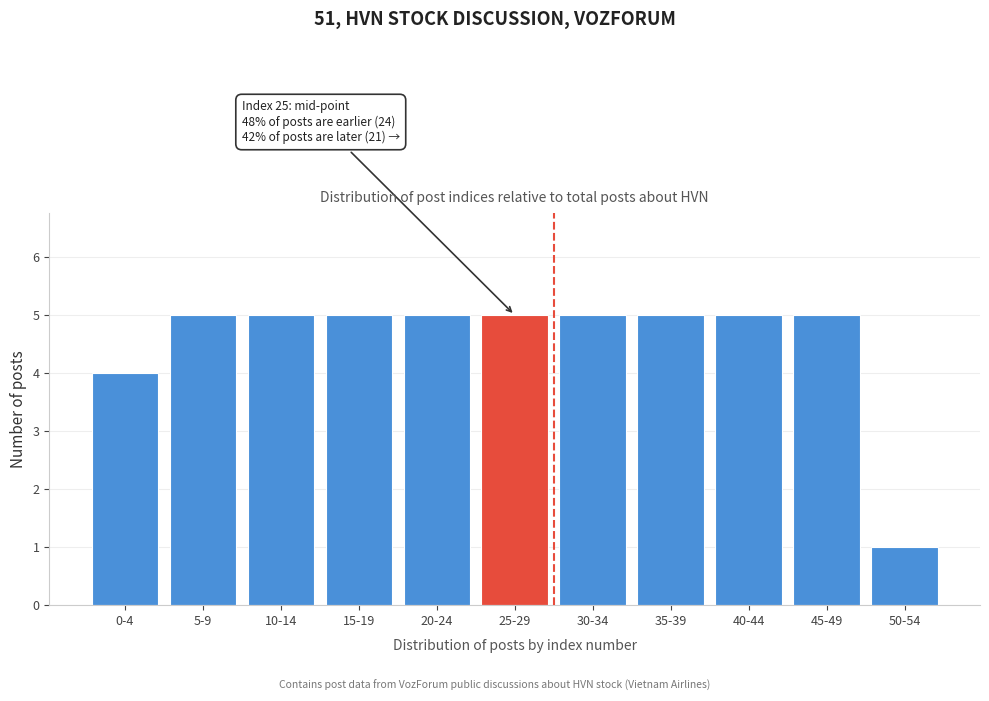

Reading left to right, list all the values displayed in this chart.

4	5	5	5	5	5	5	5	5	5	1